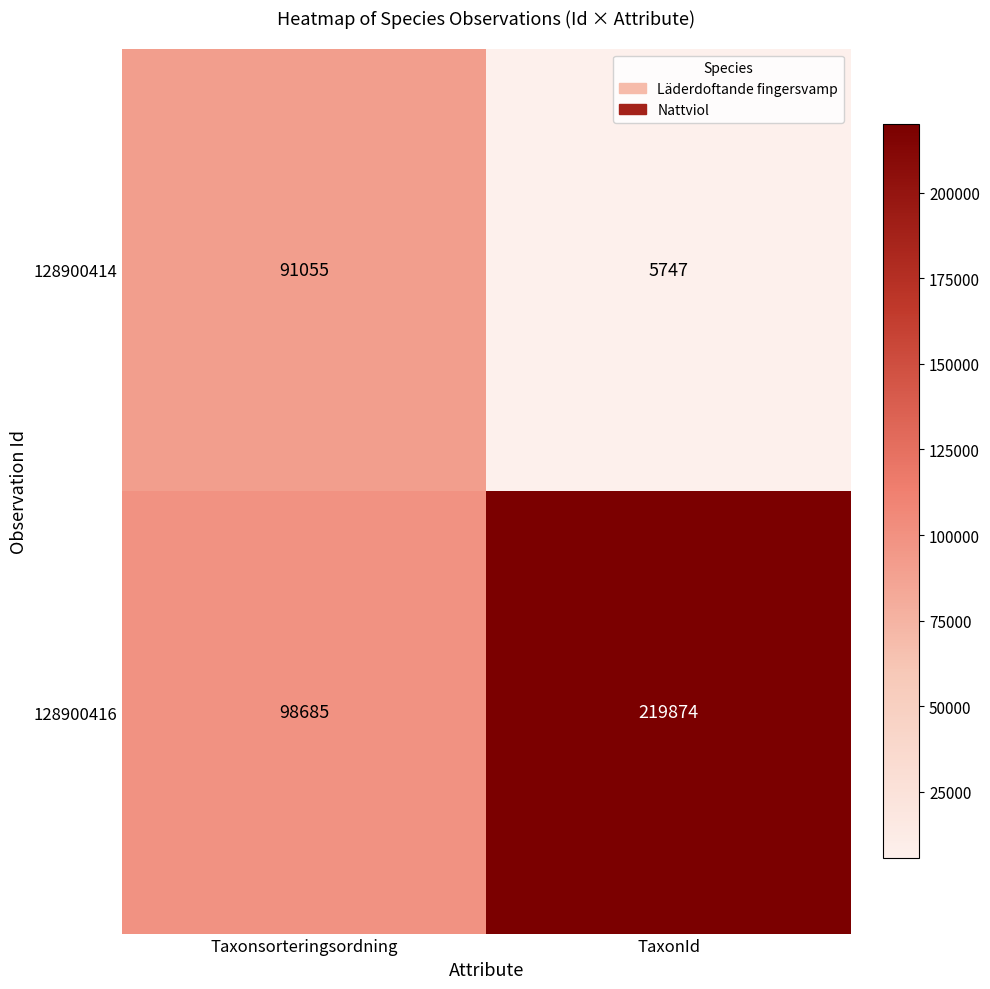

Rank the series by their average value, from highest to lowest.

128900416, 128900414